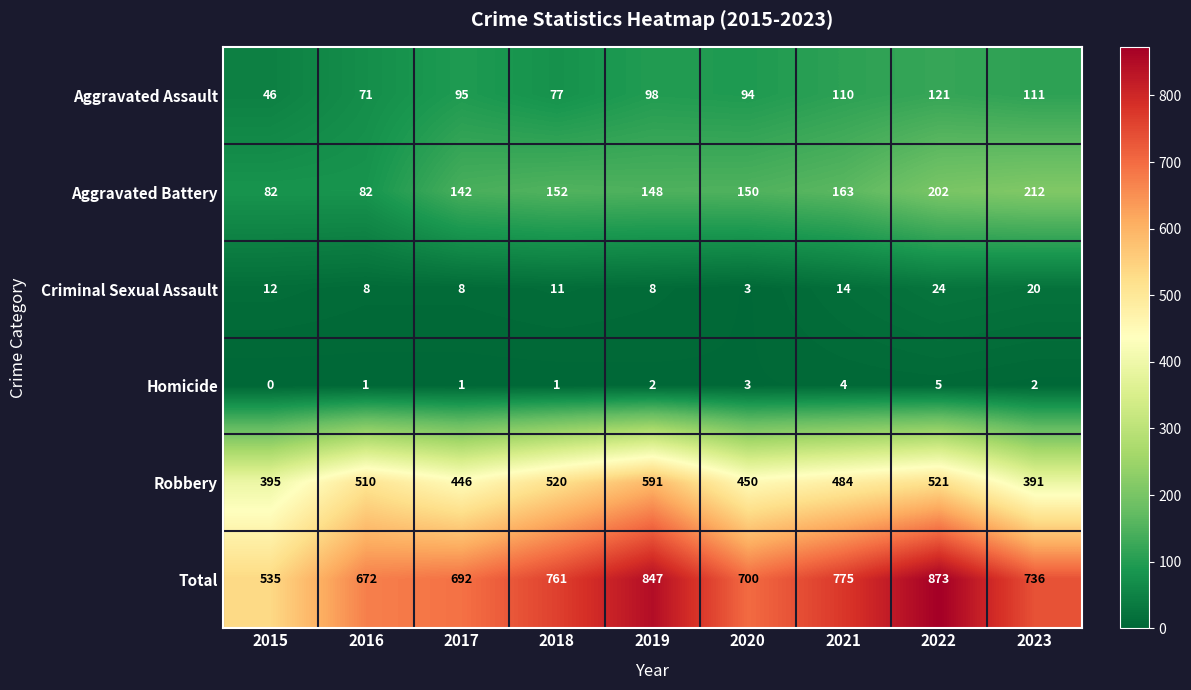

What value does the Total series have at 2015, to the nearest 10?

540